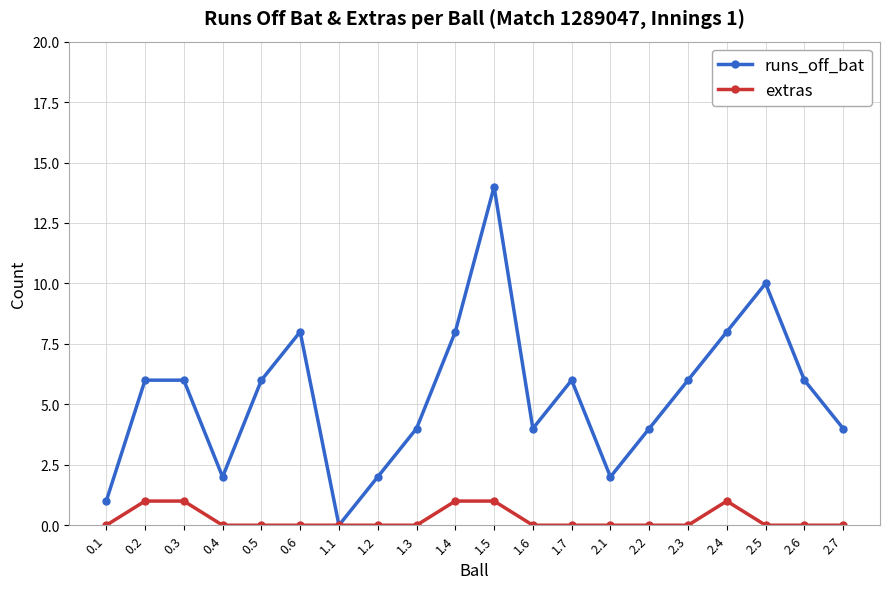

True or false: extras has more than 0 interior local peaks.

True